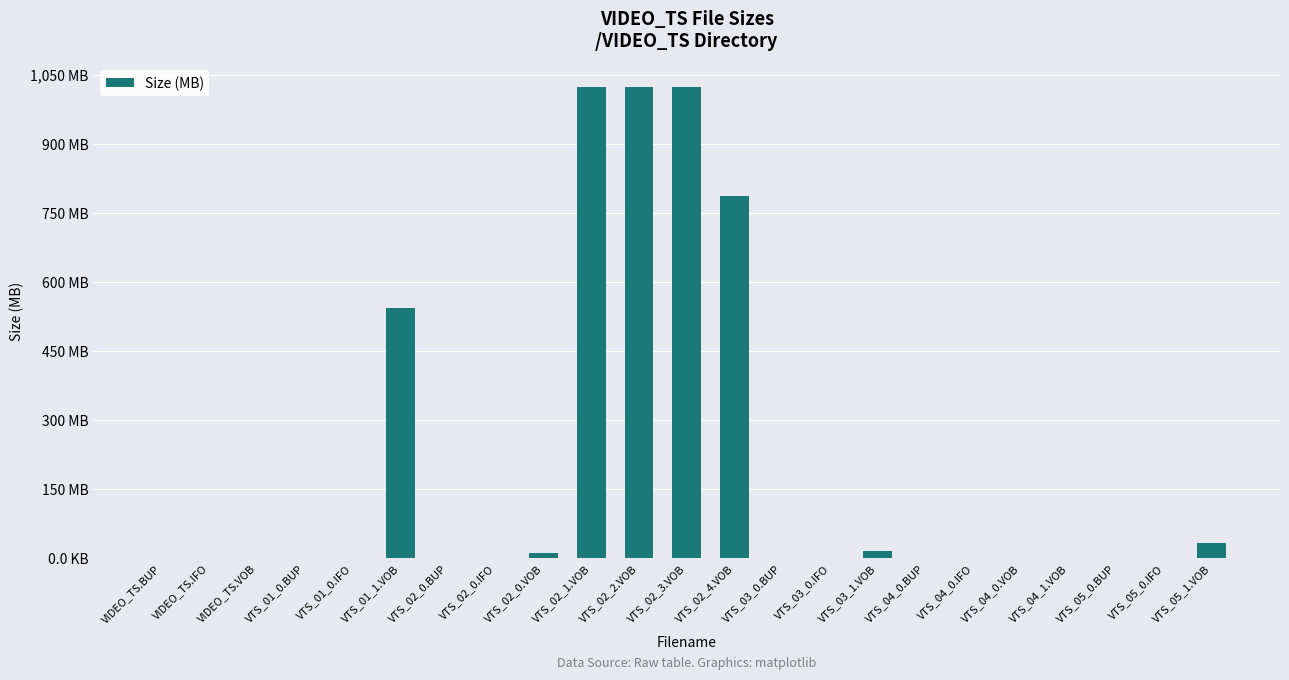

Which label corresponds to the largest value in the chart?

VTS_02_1.VOB